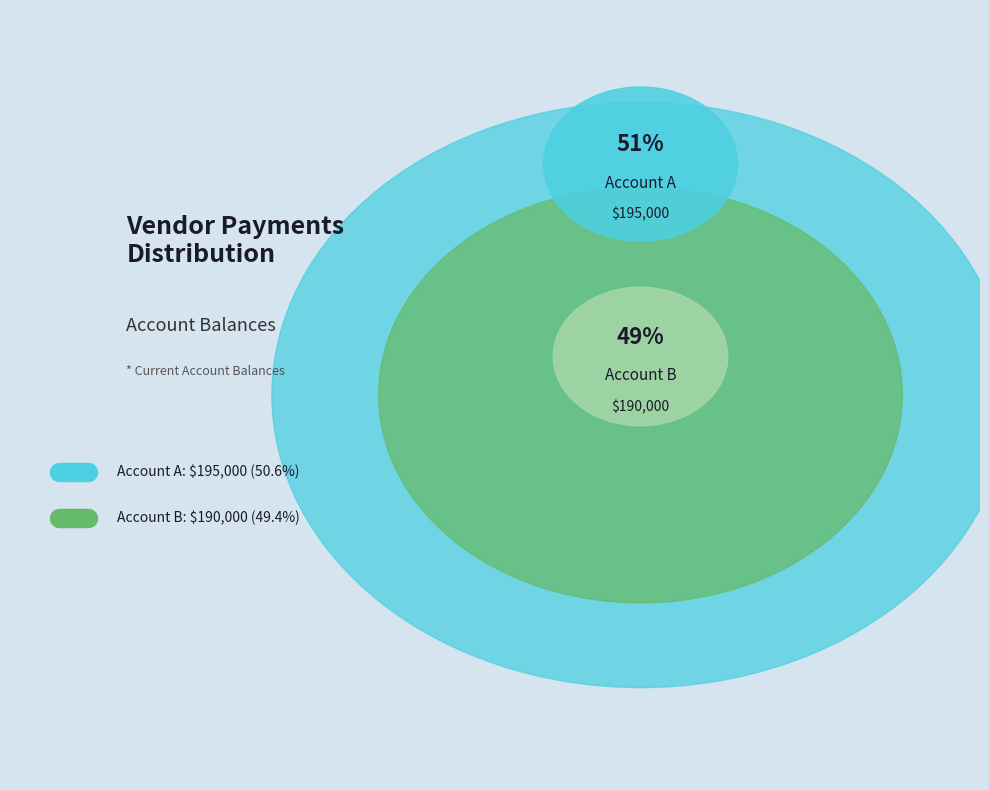

To the nearest percent, what is the difference between the Account B and Account A slice percentages?

1%